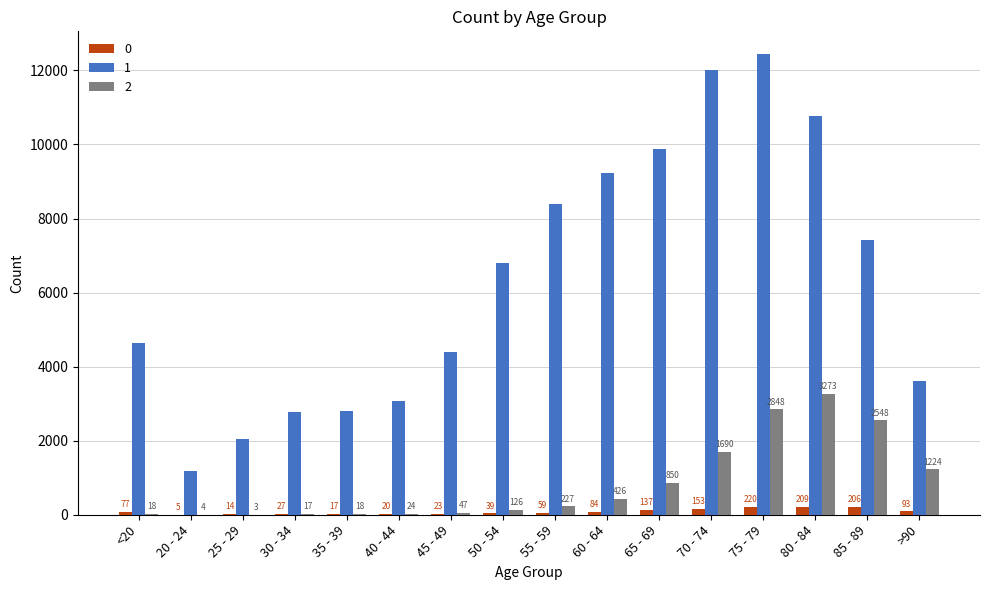

At which category is the sum across all series the highest?

75 - 79